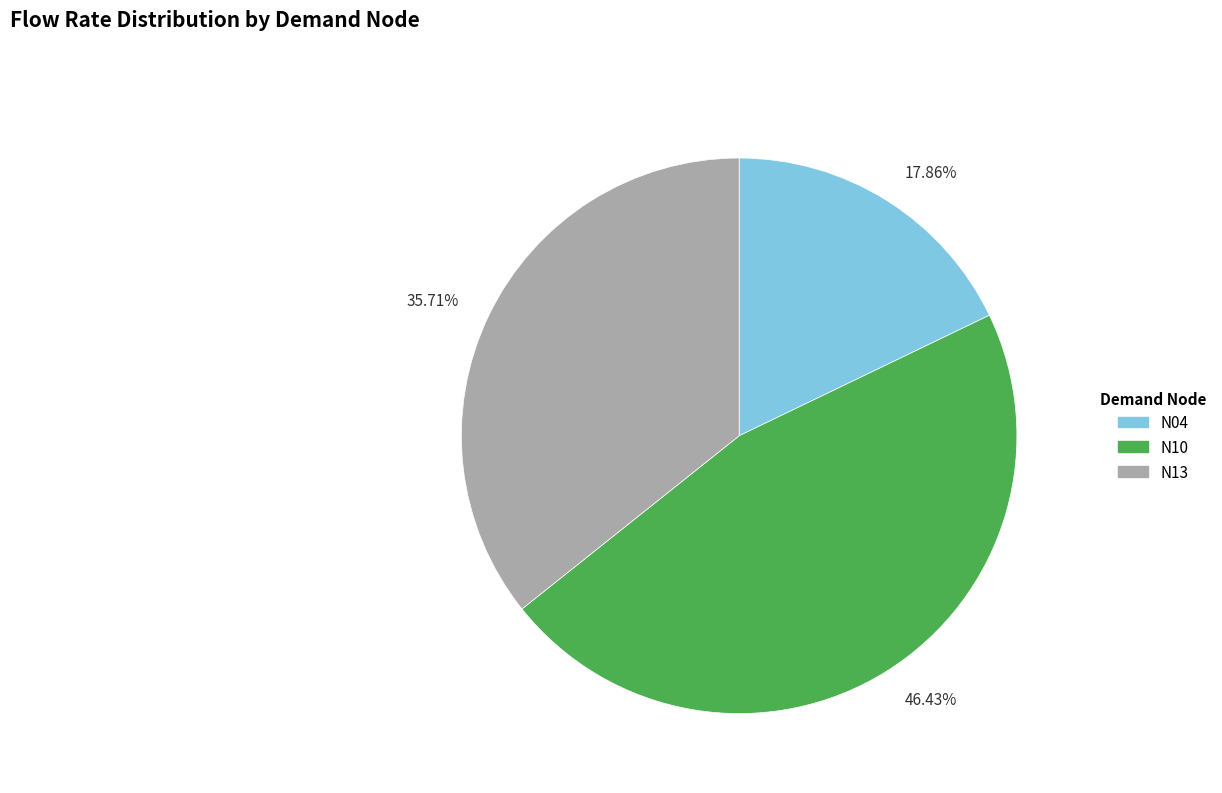

What percentage is the N04 slice, to the nearest percent?

18%